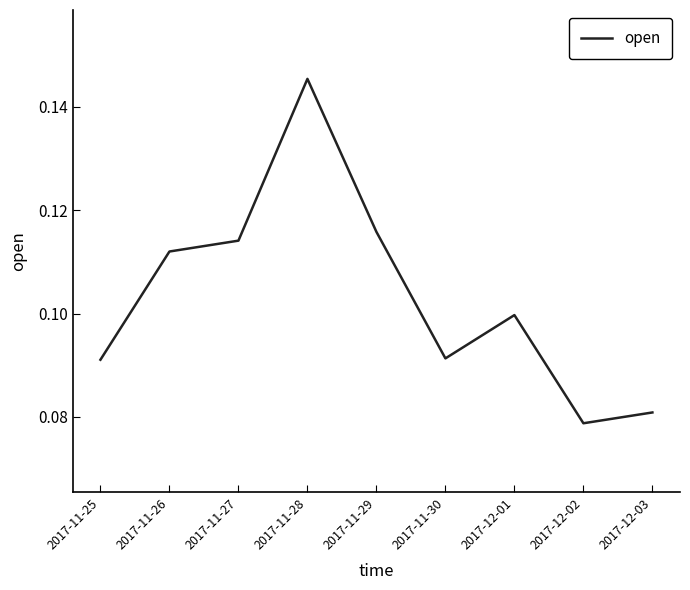

What is the sum of all values?

0.9